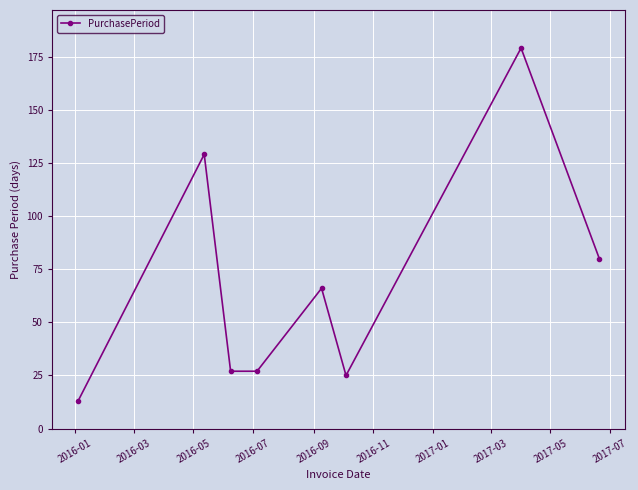

What is the sum of all values?

546